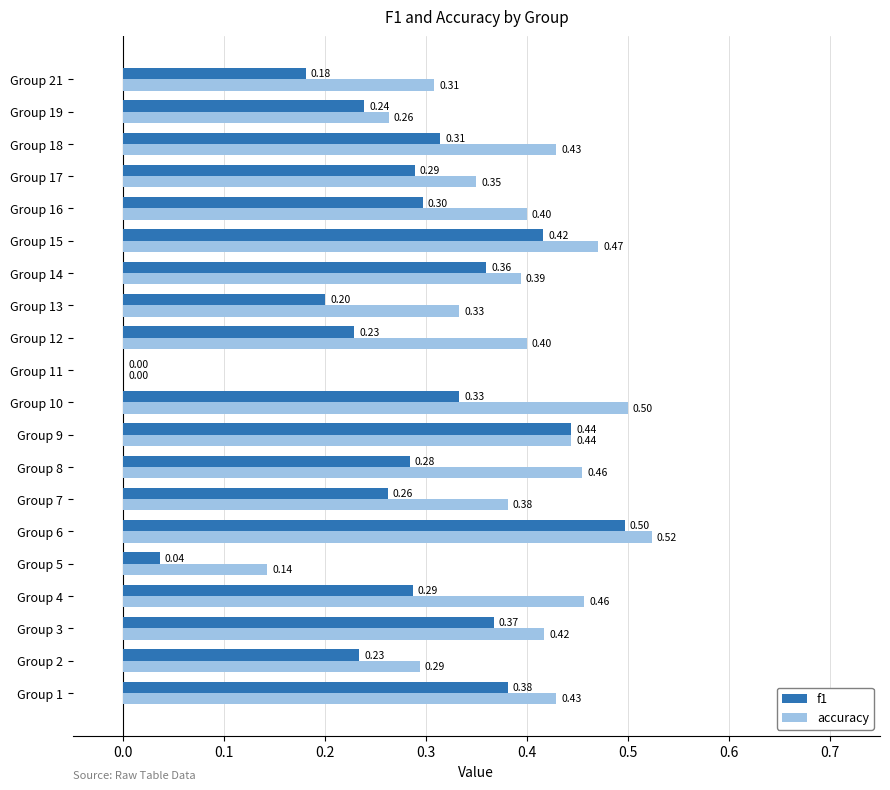

How many values in the f1 series exceed 0?

19